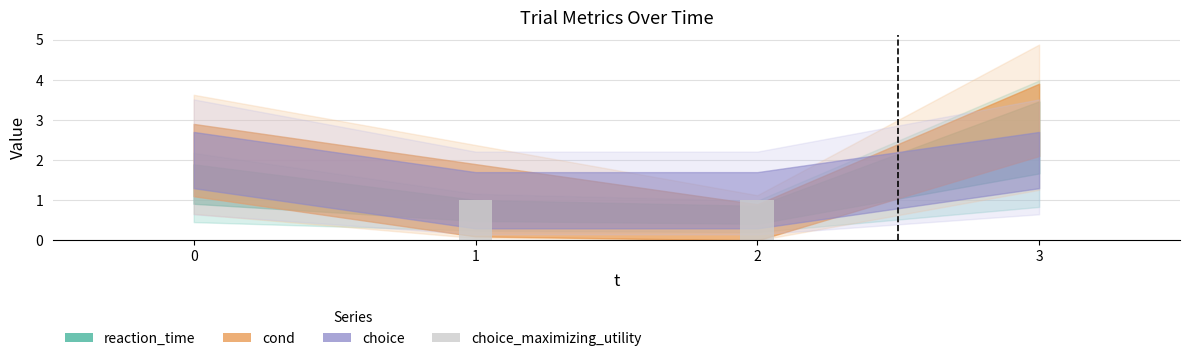

Does the chart contain stacked bars?

No